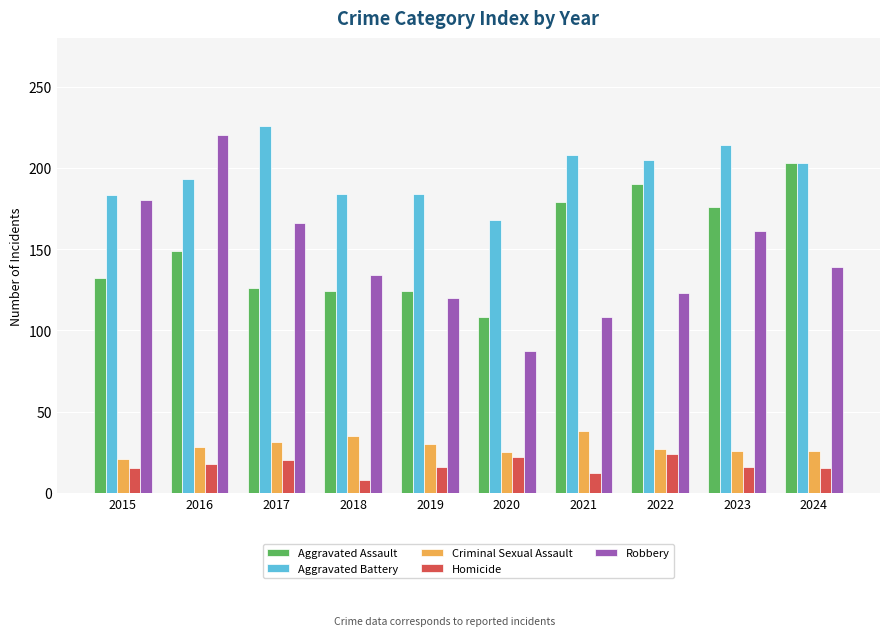

Does the chart contain stacked bars?

No